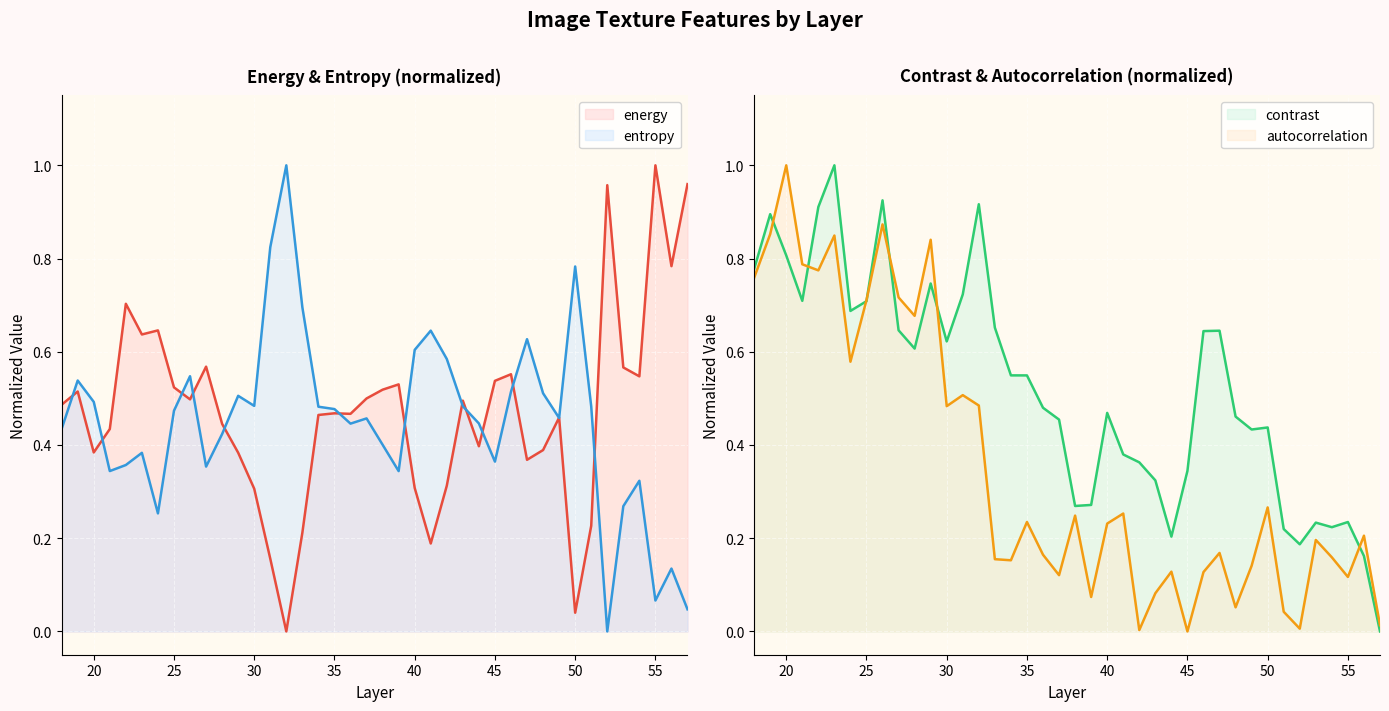

True or false: energy has a value of 0.3 at 23.

False